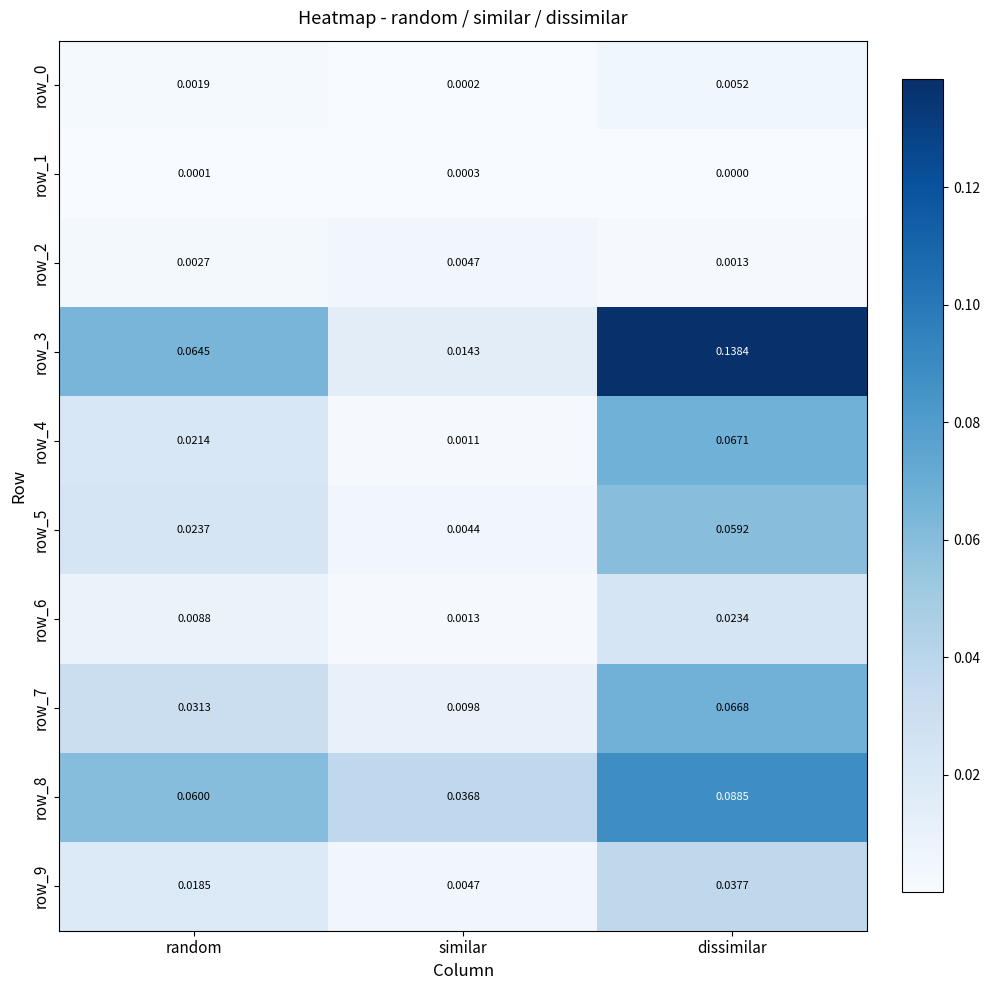

The row_7 series shows 0.0 at random. True or false?

True